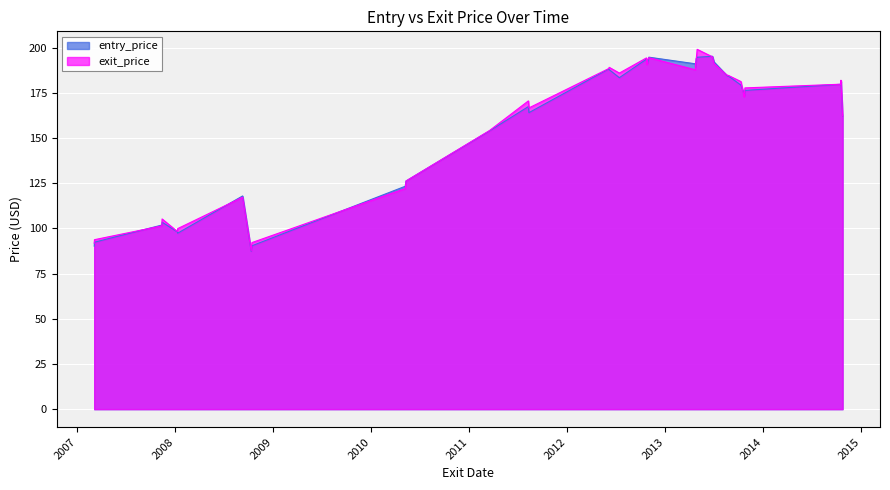

How many lines are shown in the chart?

2